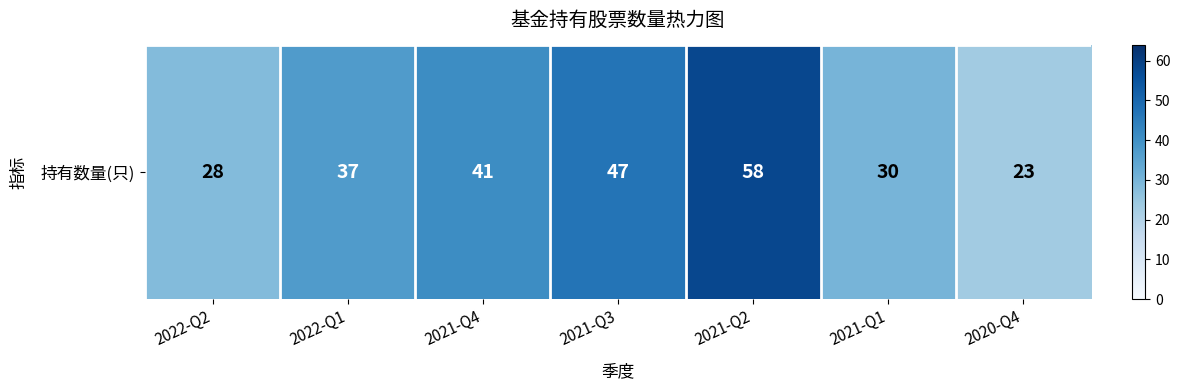

List the labels in order of value, smallest first.

2020-Q4, 2022-Q2, 2021-Q1, 2022-Q1, 2021-Q4, 2021-Q3, 2021-Q2